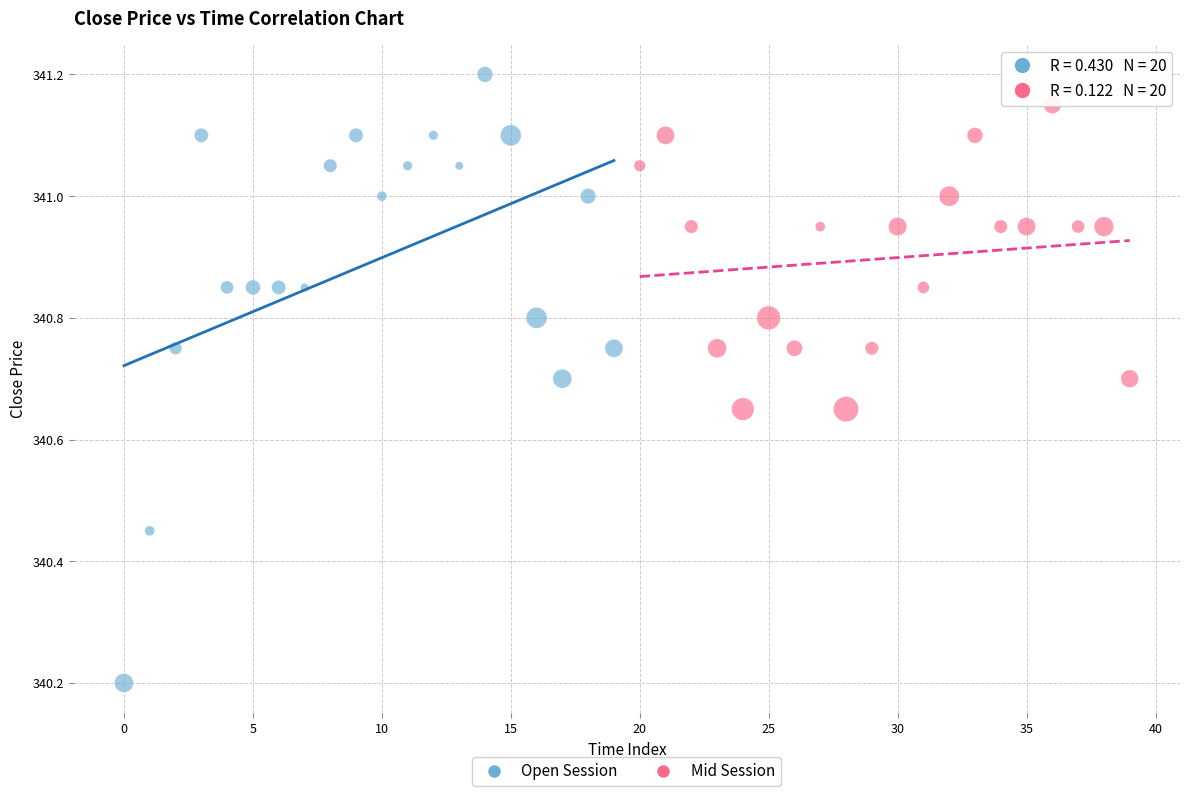

Which series reaches the minimum Y coordinate?

Open Session